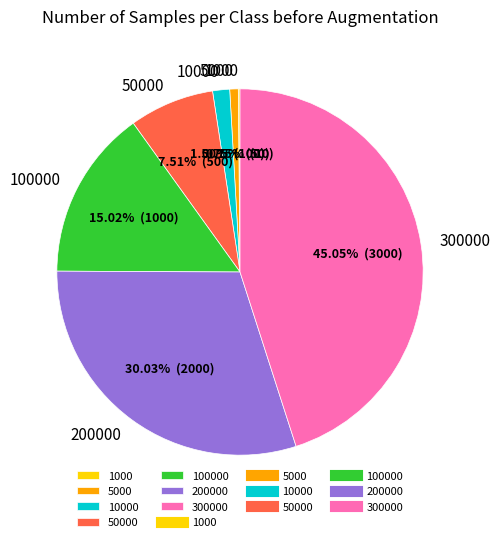

Between 200000 and 300000, which is larger?

300000